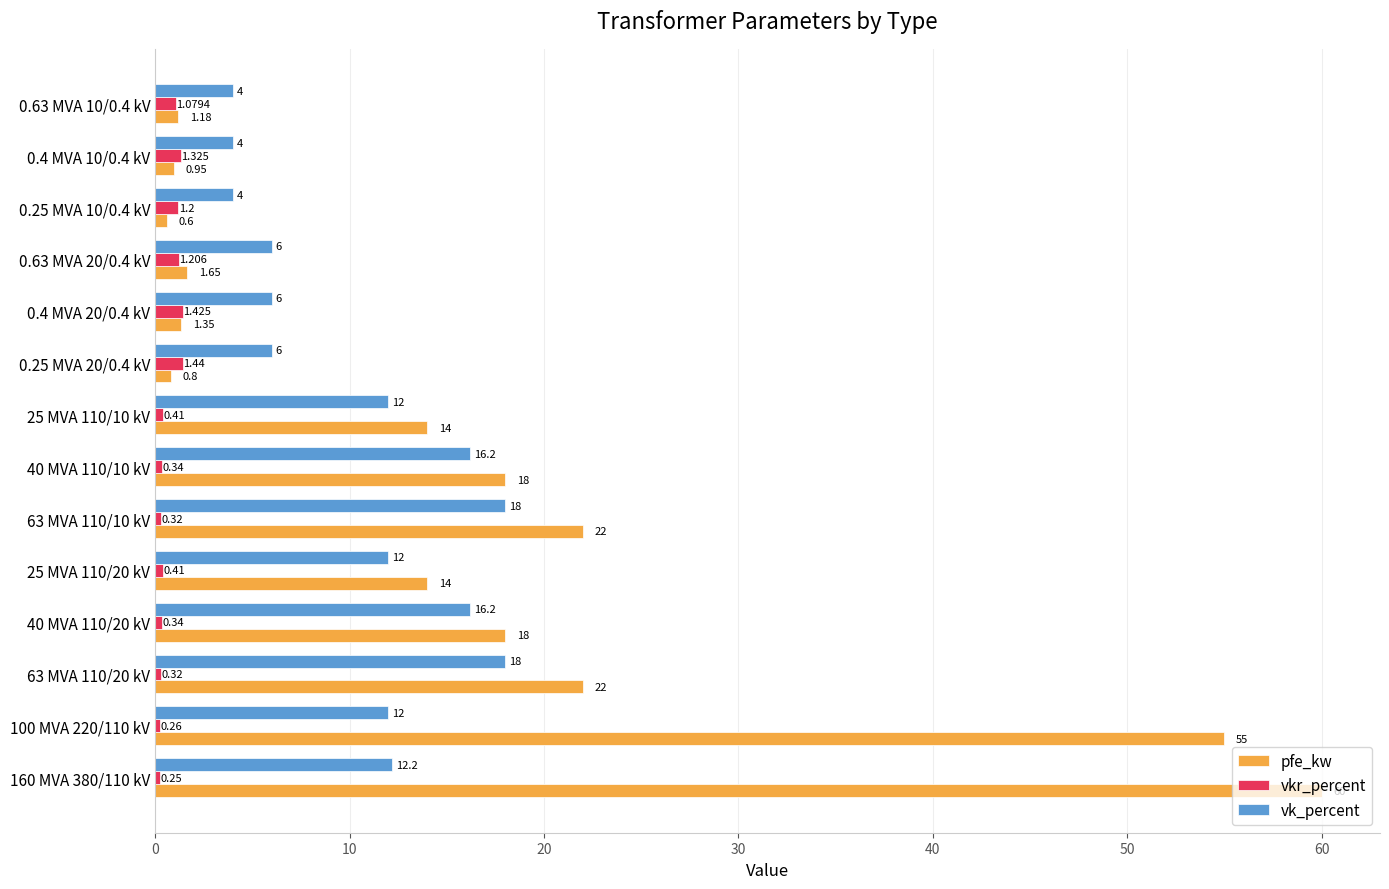

Which series has the widest spread of values?

pfe_kw